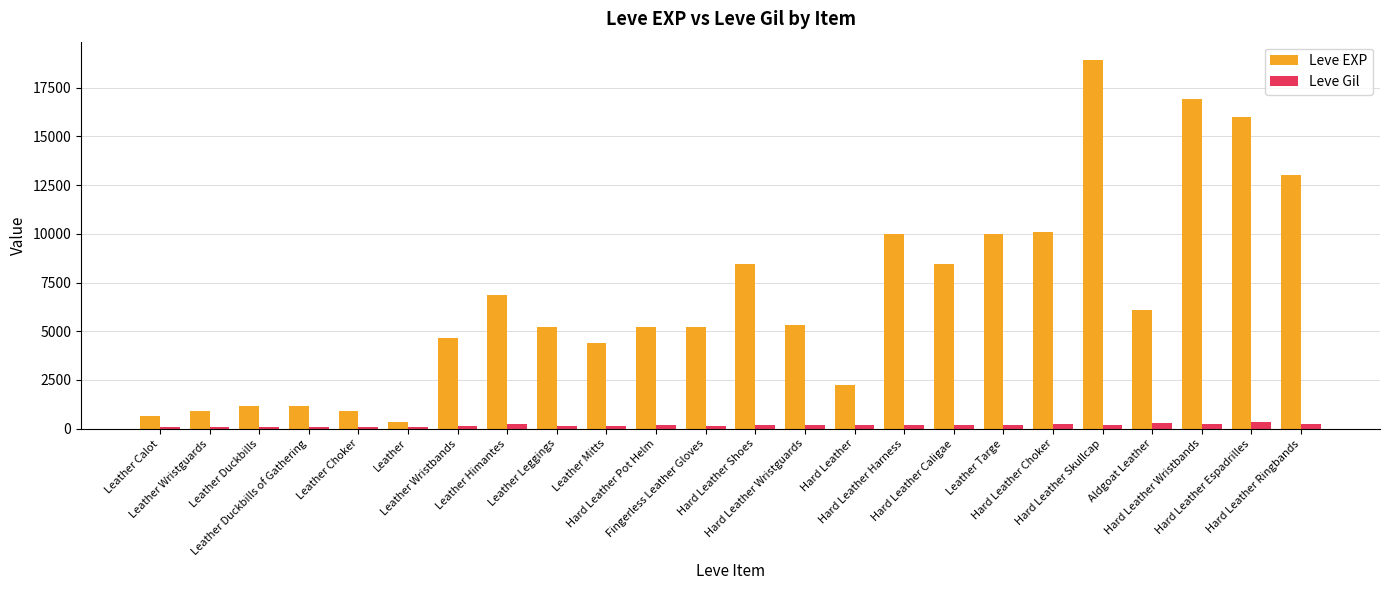

At how many categories does at least one series exceed 10835?

4